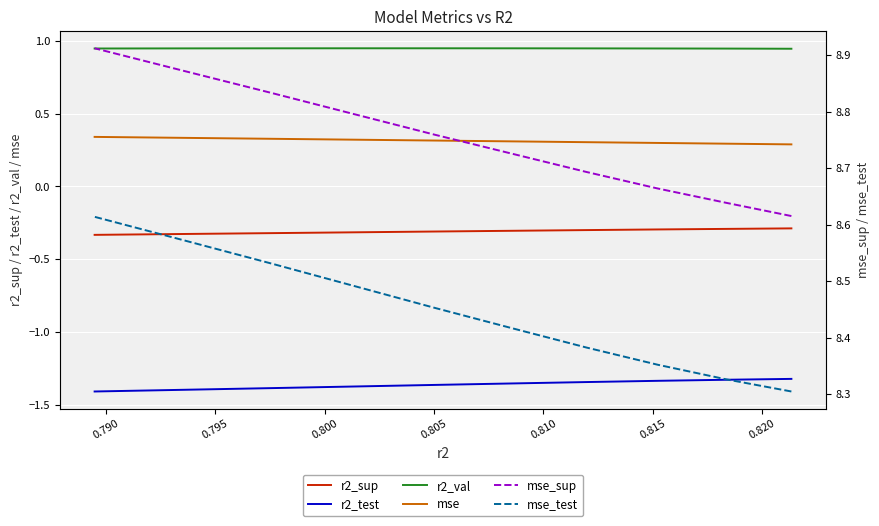

What is the label of the 8th point from the left?

0.820